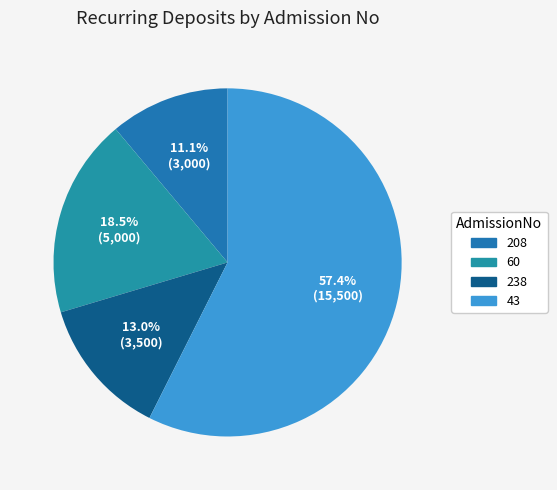

To the nearest percent, what percentage of the pie is 60?

19%